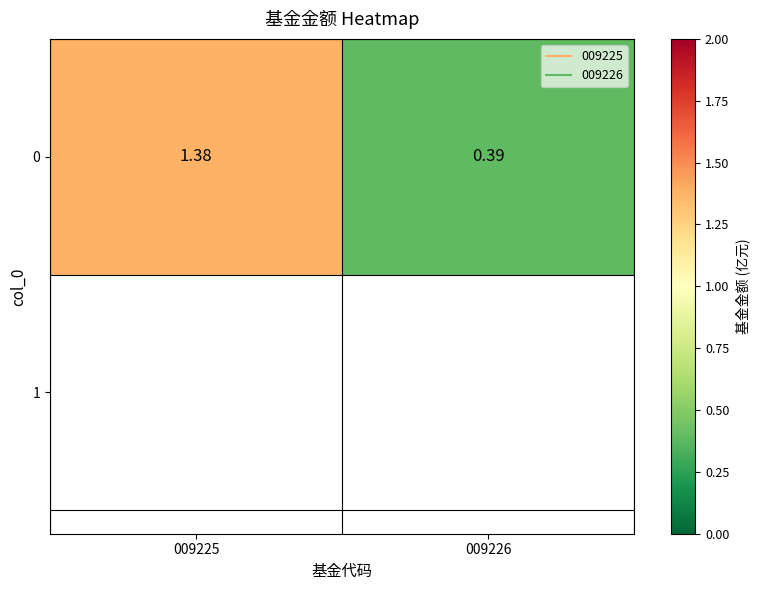

List the labels in order of value, smallest first.

009226, 009225